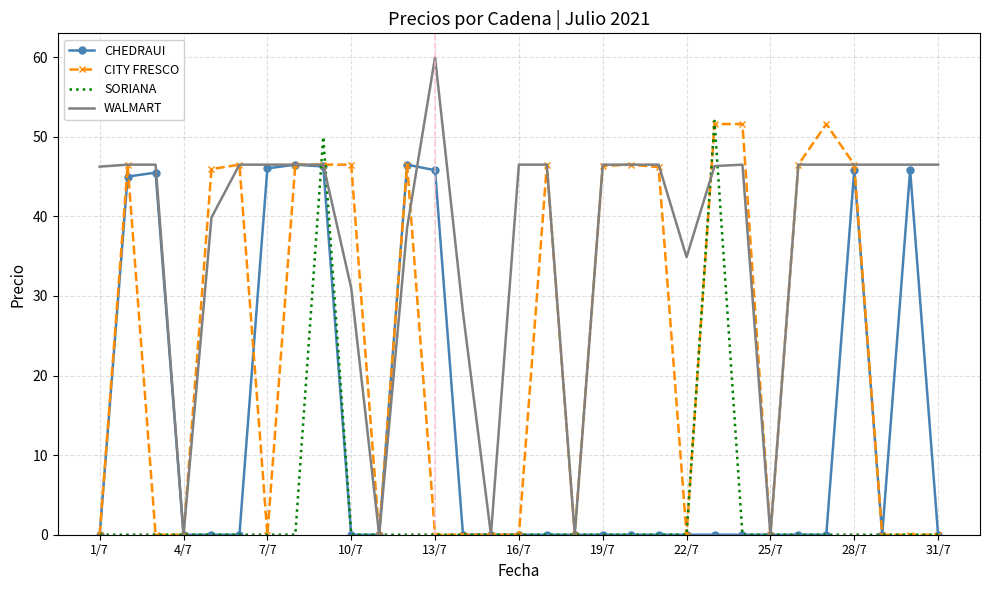

What is the maximum value for CHEDRAUI?

46.5